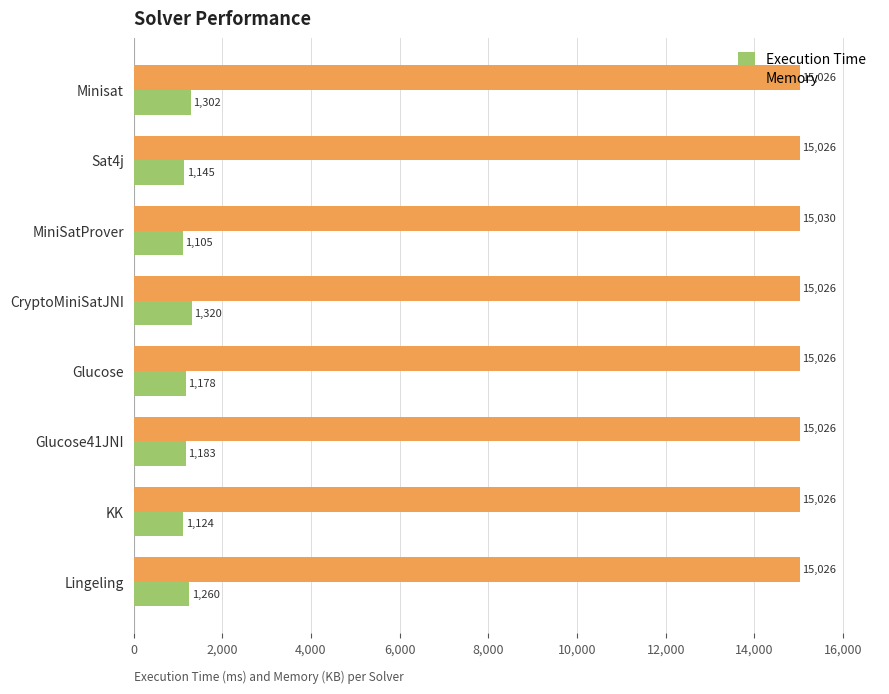

Which series has the widest spread of values?

Execution Time